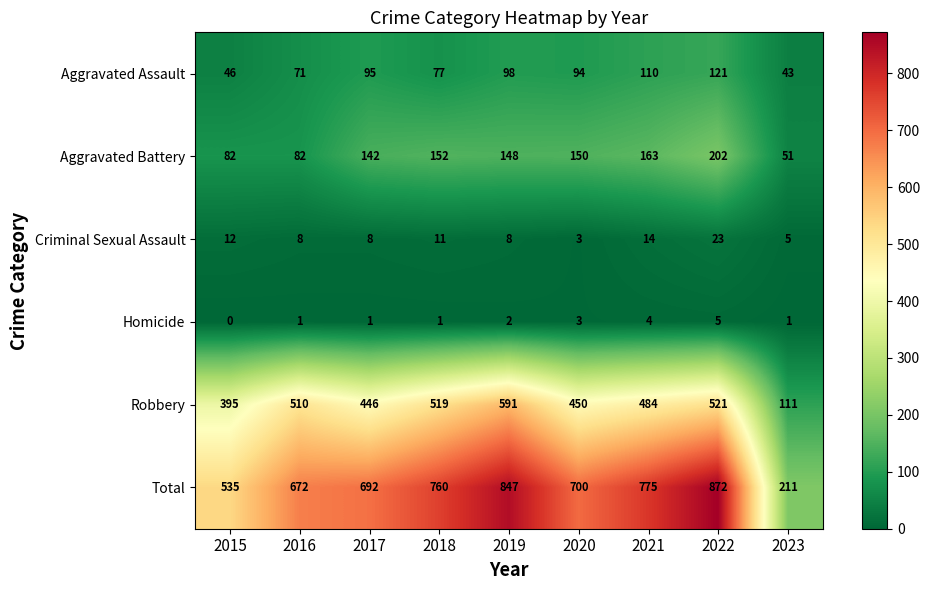

Which series changed the most between 2018 and 2022?

Total